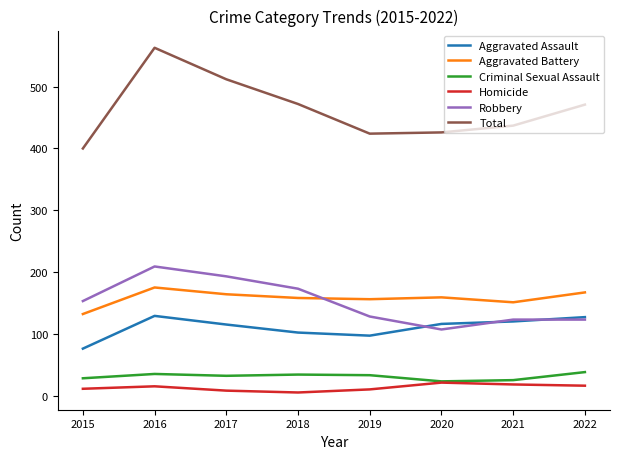

What is the difference between the Homicide values at 2018 and 2016?

10